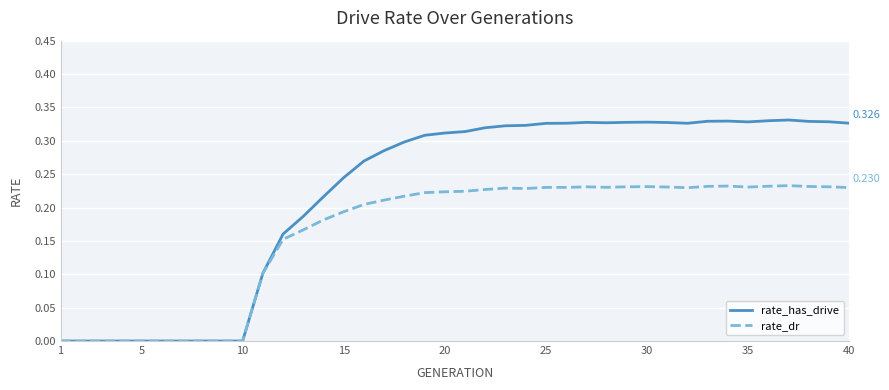

Which series has the widest spread of values?

rate_has_drive